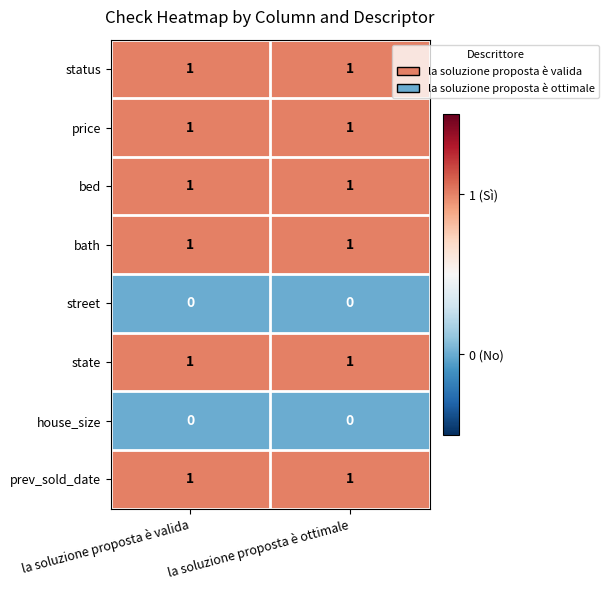

What is the total value across all series at la soluzione proposta è valida?

6